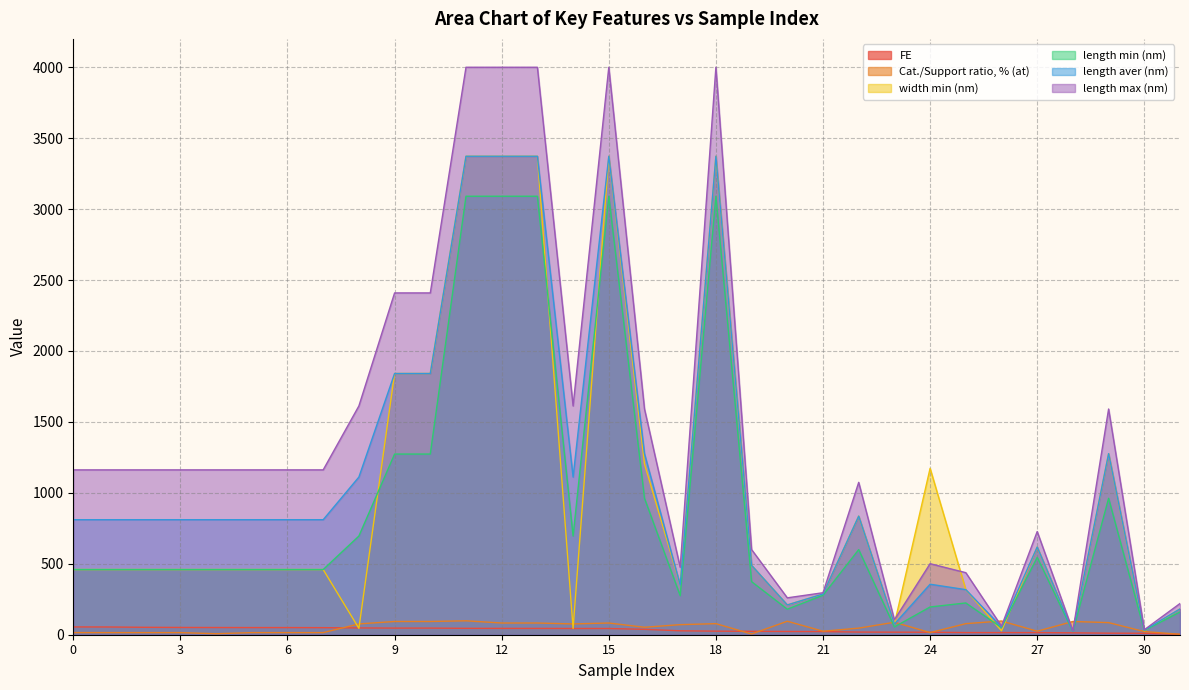

Reading right to left, transcribe all the data shown in this chart.

FE: 2.8	10.2	11.0	13.4	15.0	15.1	15.2	17.5	18.0	18.7	22.1	22.8	24.0	25.1	27.6	38.1	43.9	43.9	44.4	44.6	45.0	46.7	46.7	47.9	49.8	50.4	50.4	50.8	51.3	52.3	54.5	54.9
Cat./Support ratio, % (at): 3.0	22.2	85.4	93.3	24.8	96.6	78.0	14.9	87.9	46.4	24.8	95.0	5.1	78.0	71.0	52.7	82.5	76.1	82.5	82.5	98.1	93.3	93.3	76.1	14.9	14.9	14.9	7.0	14.9	14.9	14.9	14.9
width min (nm): 181.7	27.5	1276.4	24.7	618.2	27.5	317.7	1172.9	75.0	836.0	287.0	210.0	488.8	3372.7	350.0	1204.0	3372.7	45.0	3372.7	3372.7	3372.7	1841.4	1841.4	45.0	459.5	459.5	459.5	459.5	459.5	459.5	459.5	459.5
length min (nm): 160.0	30.0	961.7	22.5	545.5	50.0	223.9	195.6	55.0	600.0	278.0	180.0	374.0	3090.9	275.0	961.7	3090.9	695.6	3090.9	3090.9	3090.9	1273.5	1273.5	695.6	459.5	459.5	459.5	459.5	459.5	459.5	459.5	459.5
length aver (nm): 181.7	32.5	1276.4	24.7	618.2	55.0	317.7	356.0	75.0	836.0	287.0	210.0	488.8	3372.7	350.0	1276.4	3372.7	1111.3	3372.7	3372.7	3372.7	1841.4	1841.4	1111.3	810.8	810.8	810.8	810.8	810.8	810.8	810.8	810.8
length max (nm): 220.0	35.0	1591.1	26.9	727.3	60.0	437.4	500.7	105.0	1074.0	296.0	260.0	600.0	4000.0	475.0	1591.1	4000.0	1612.6	4000.0	4000.0	4000.0	2409.3	2409.3	1612.6	1162.0	1162.0	1162.0	1162.0	1162.0	1162.0	1162.0	1162.0